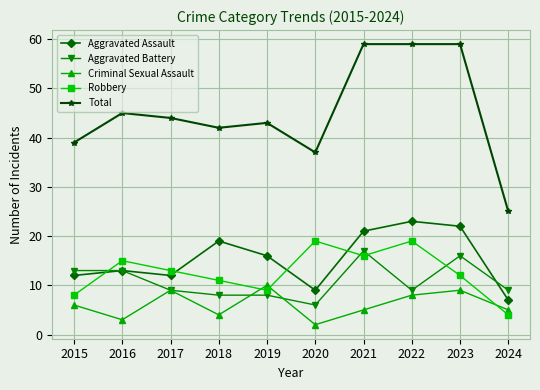

In Robbery, how many points are lower than both neighbors (excluding endpoints)?

2